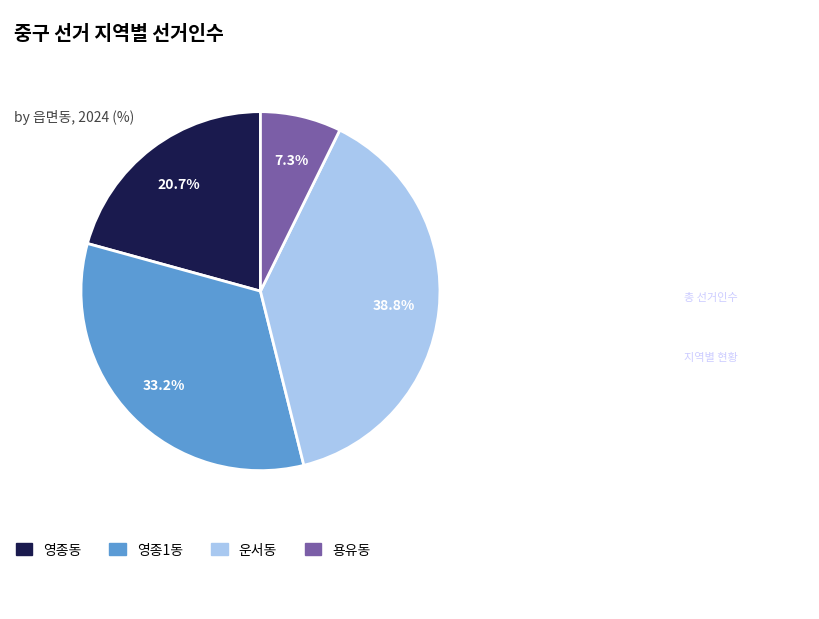

How many slices are in this pie chart?

4